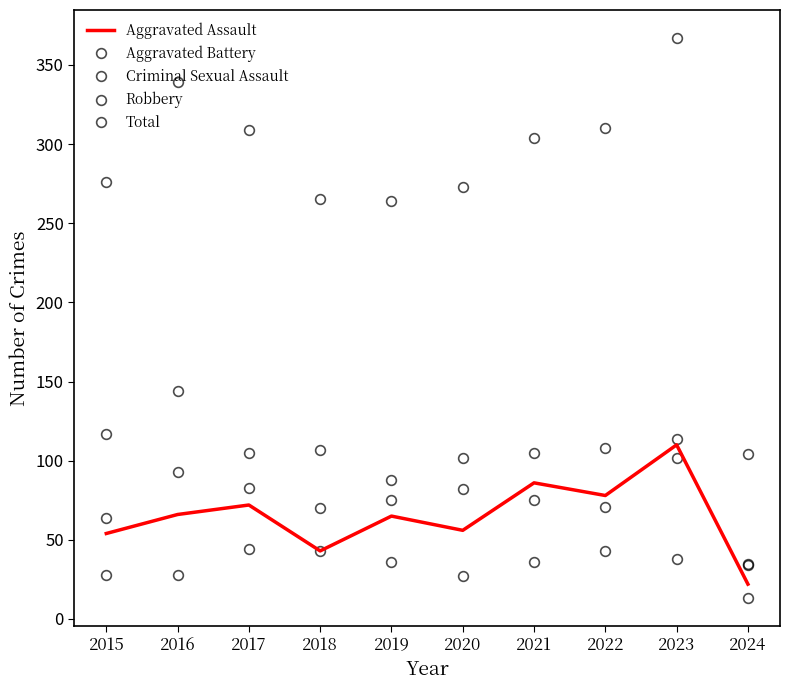

At which label is Aggravated Battery closest to 68?

2018